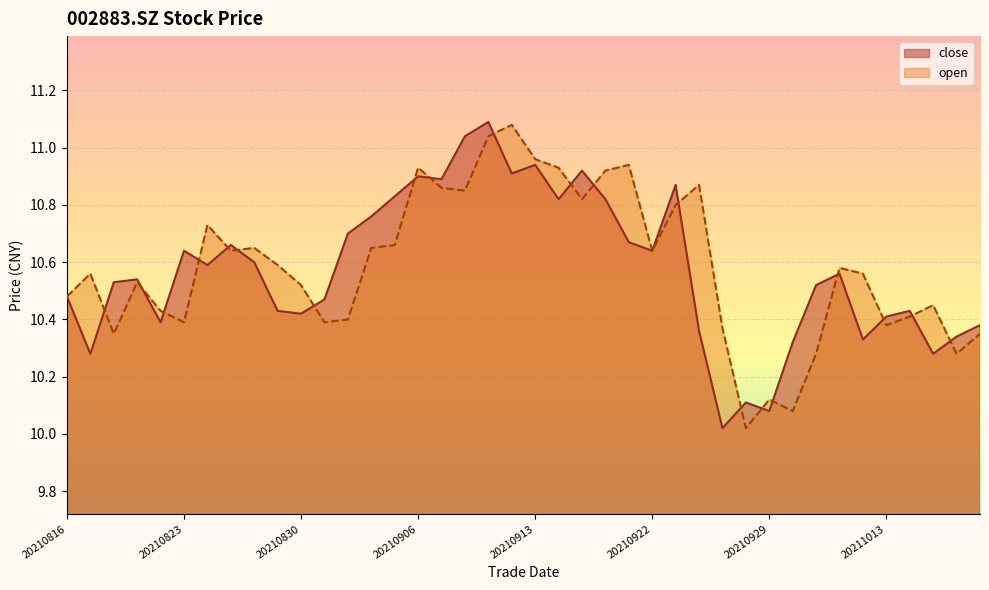

What are all the series names shown in the legend?

close, open